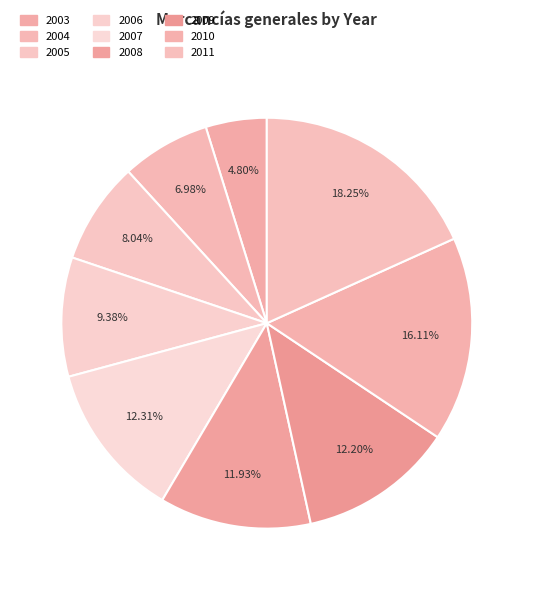

Is it true that 2005 is 1% of the pie?

False